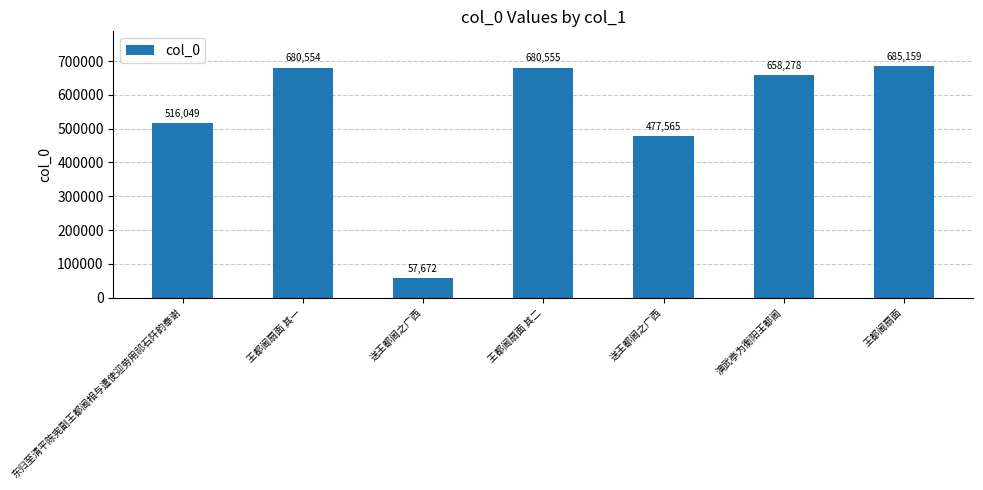

What is the smallest value displayed?

57672